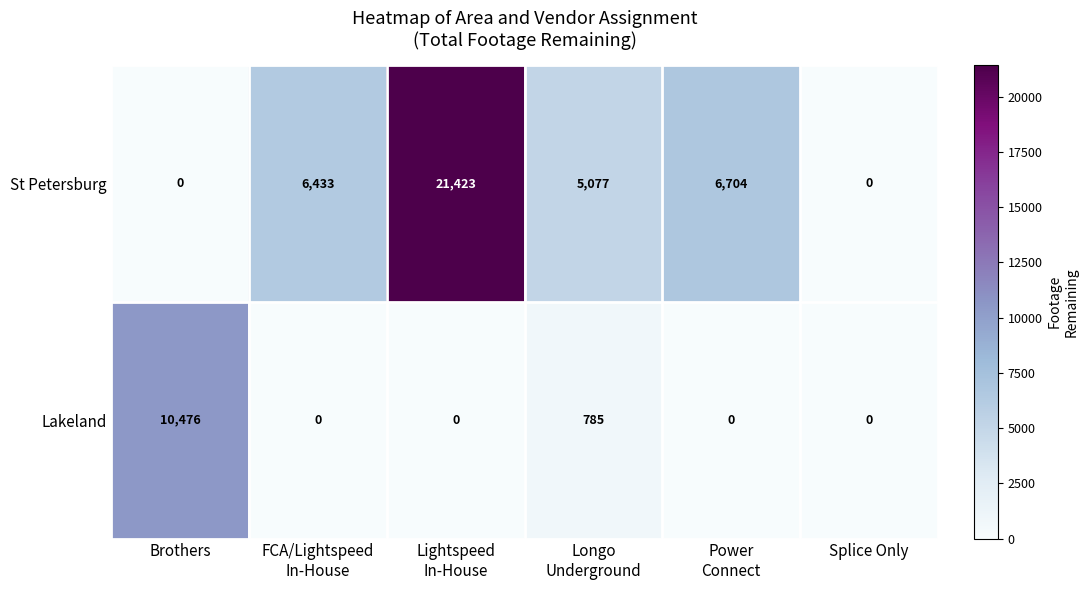

Where is Lakeland nearest to the value 5238?

Longo Underground